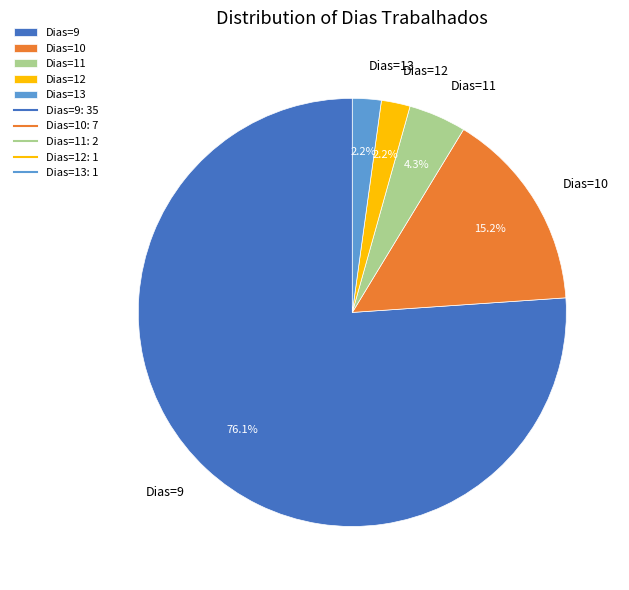

Is there a majority slice in this chart?

Yes